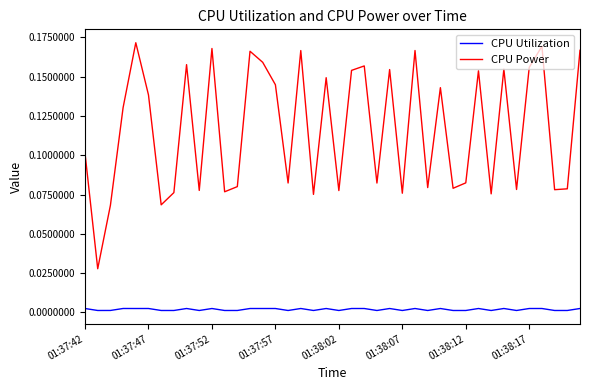

Which series has the largest range (max minus min)?

CPU Power